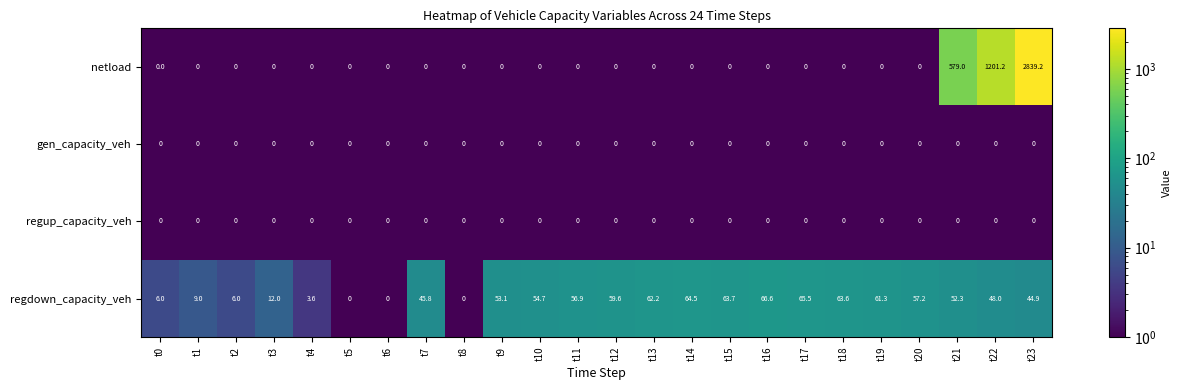

At how many categories does at least one series exceed 23?

16